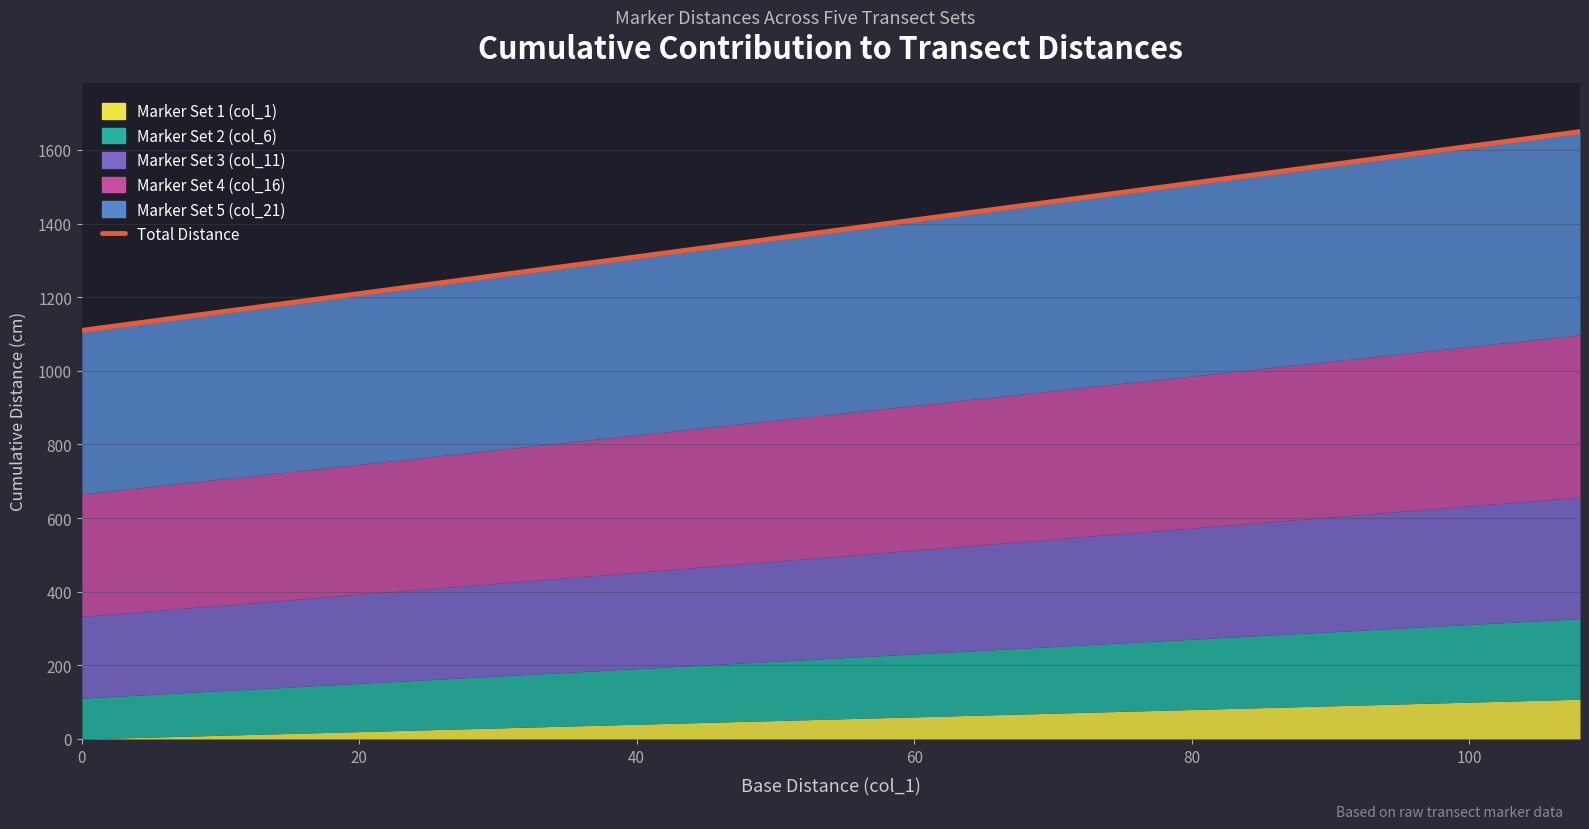

At which label is Marker Set 2 (col_6) closest to 165?

54